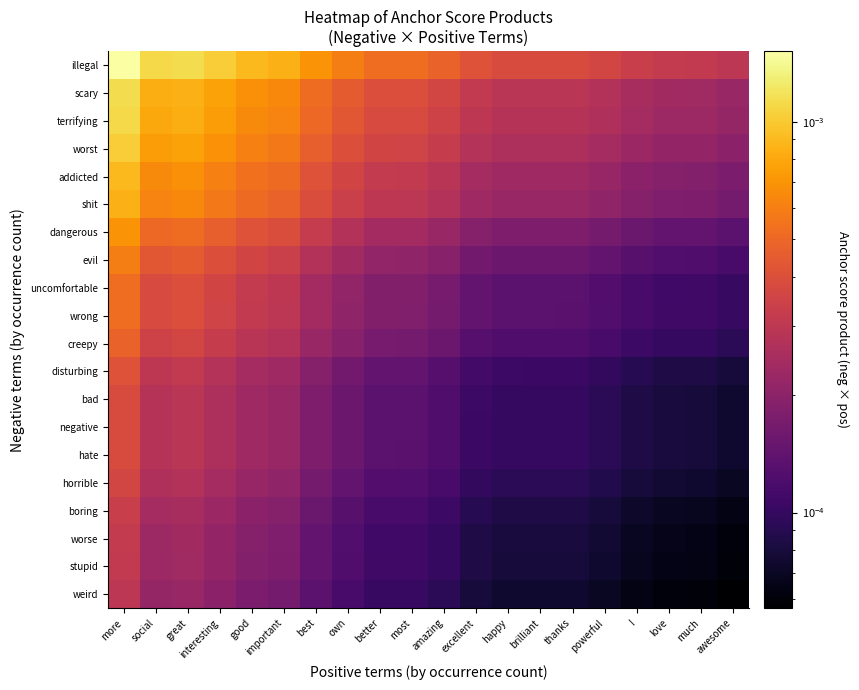

How many categories are shown in the chart?

20